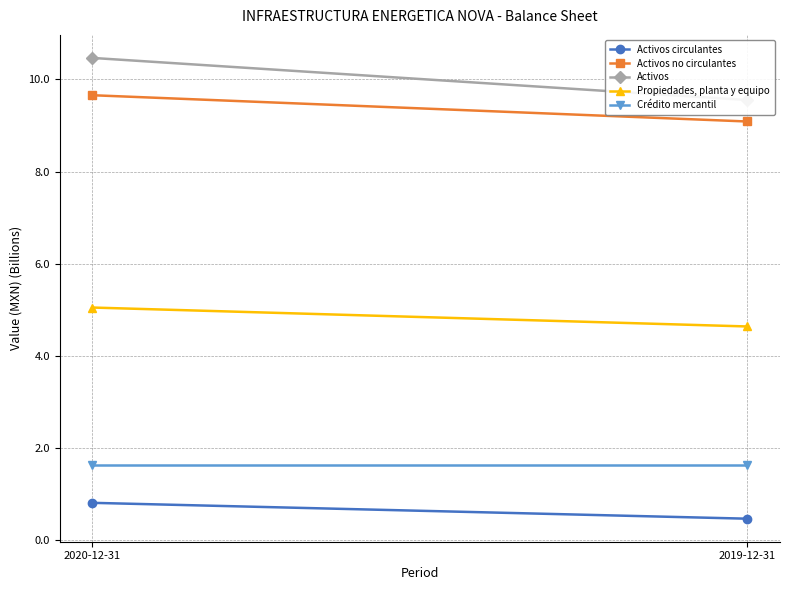

What is the total value across all series at 2019-12-31?

25.4